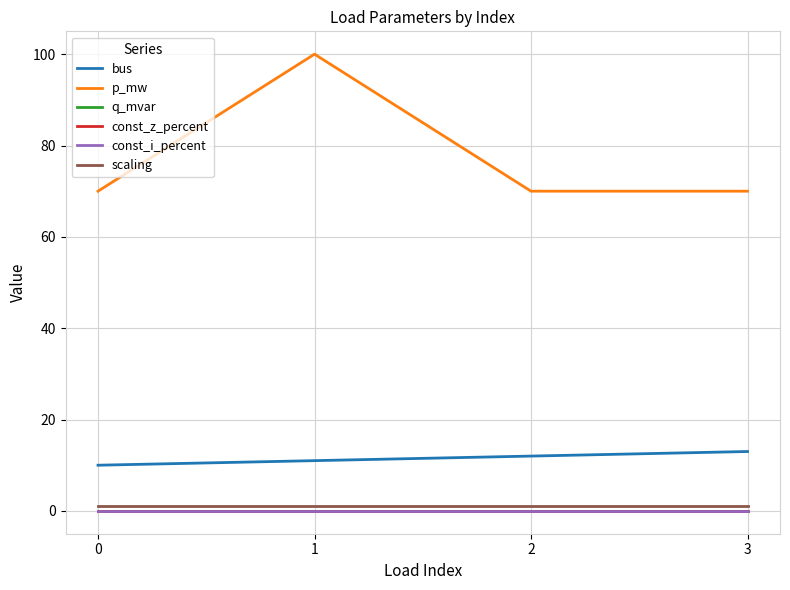

Does the chart display data point markers on the line(s)?

No